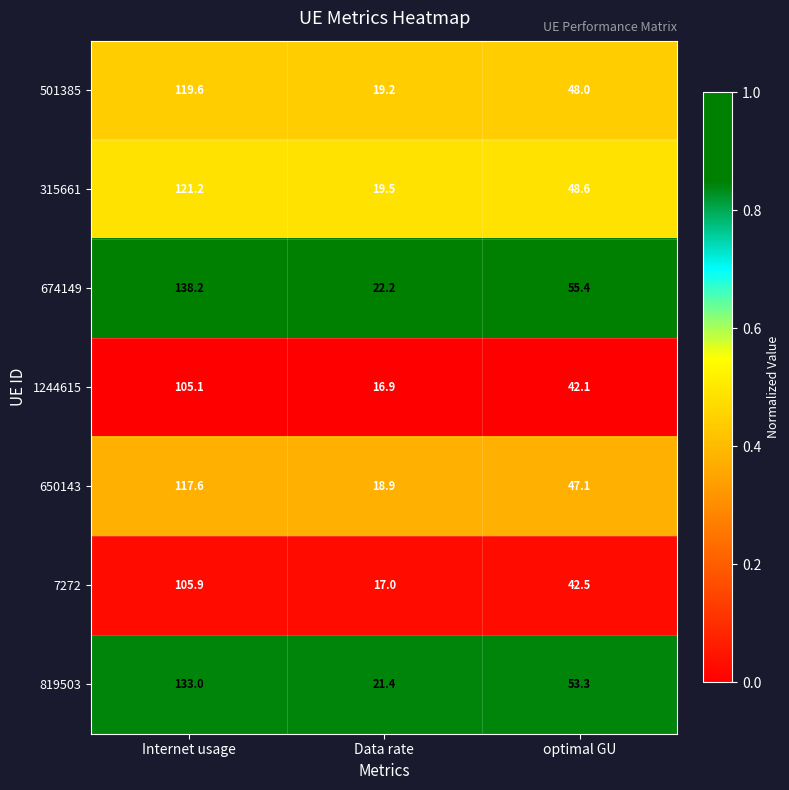

What is the spread (max minus min) of values at optimal GU?

13.3